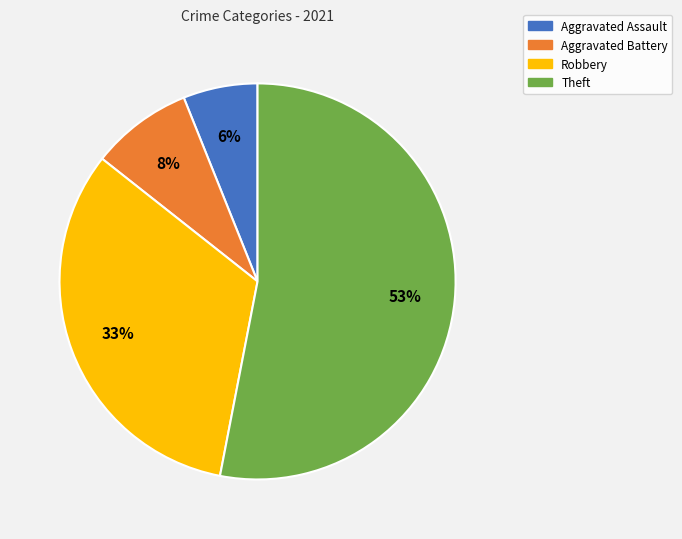

Which slice is the smallest?

Aggravated Assault